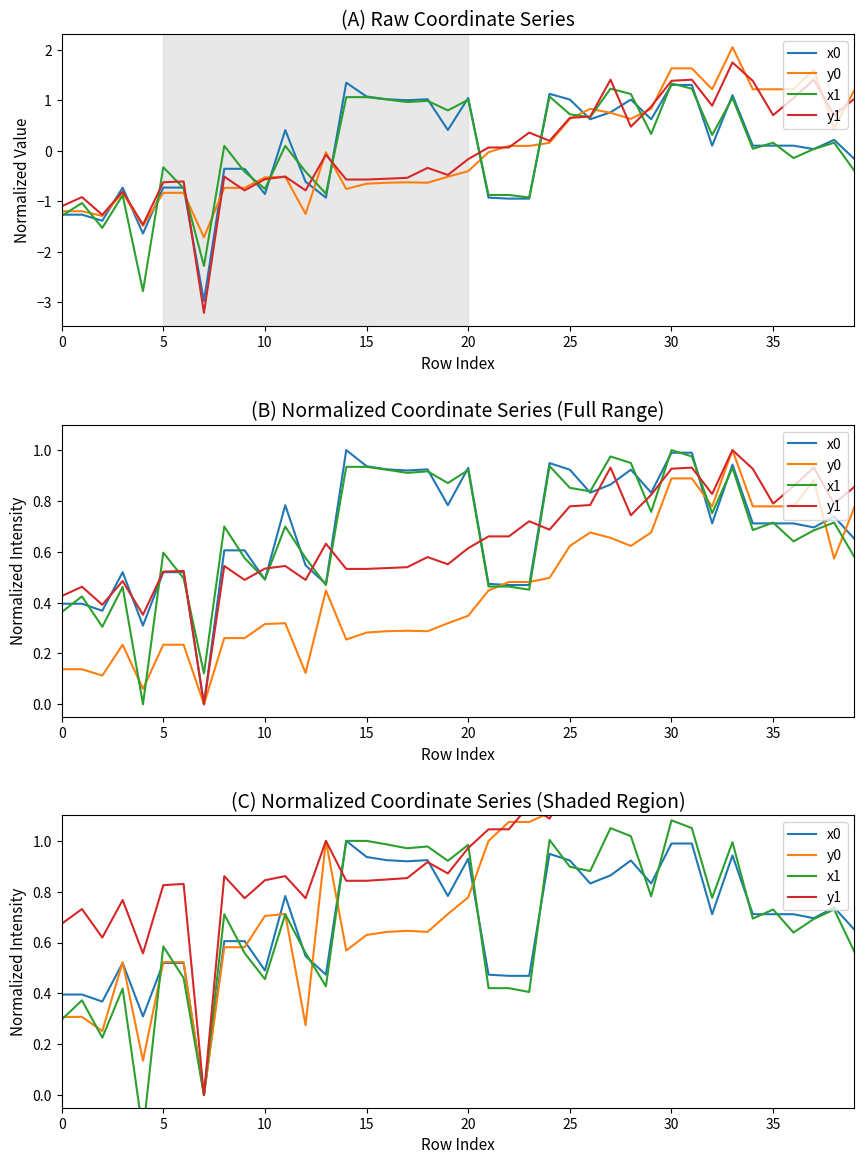

Which series changed the most between 13 and 29?

y0